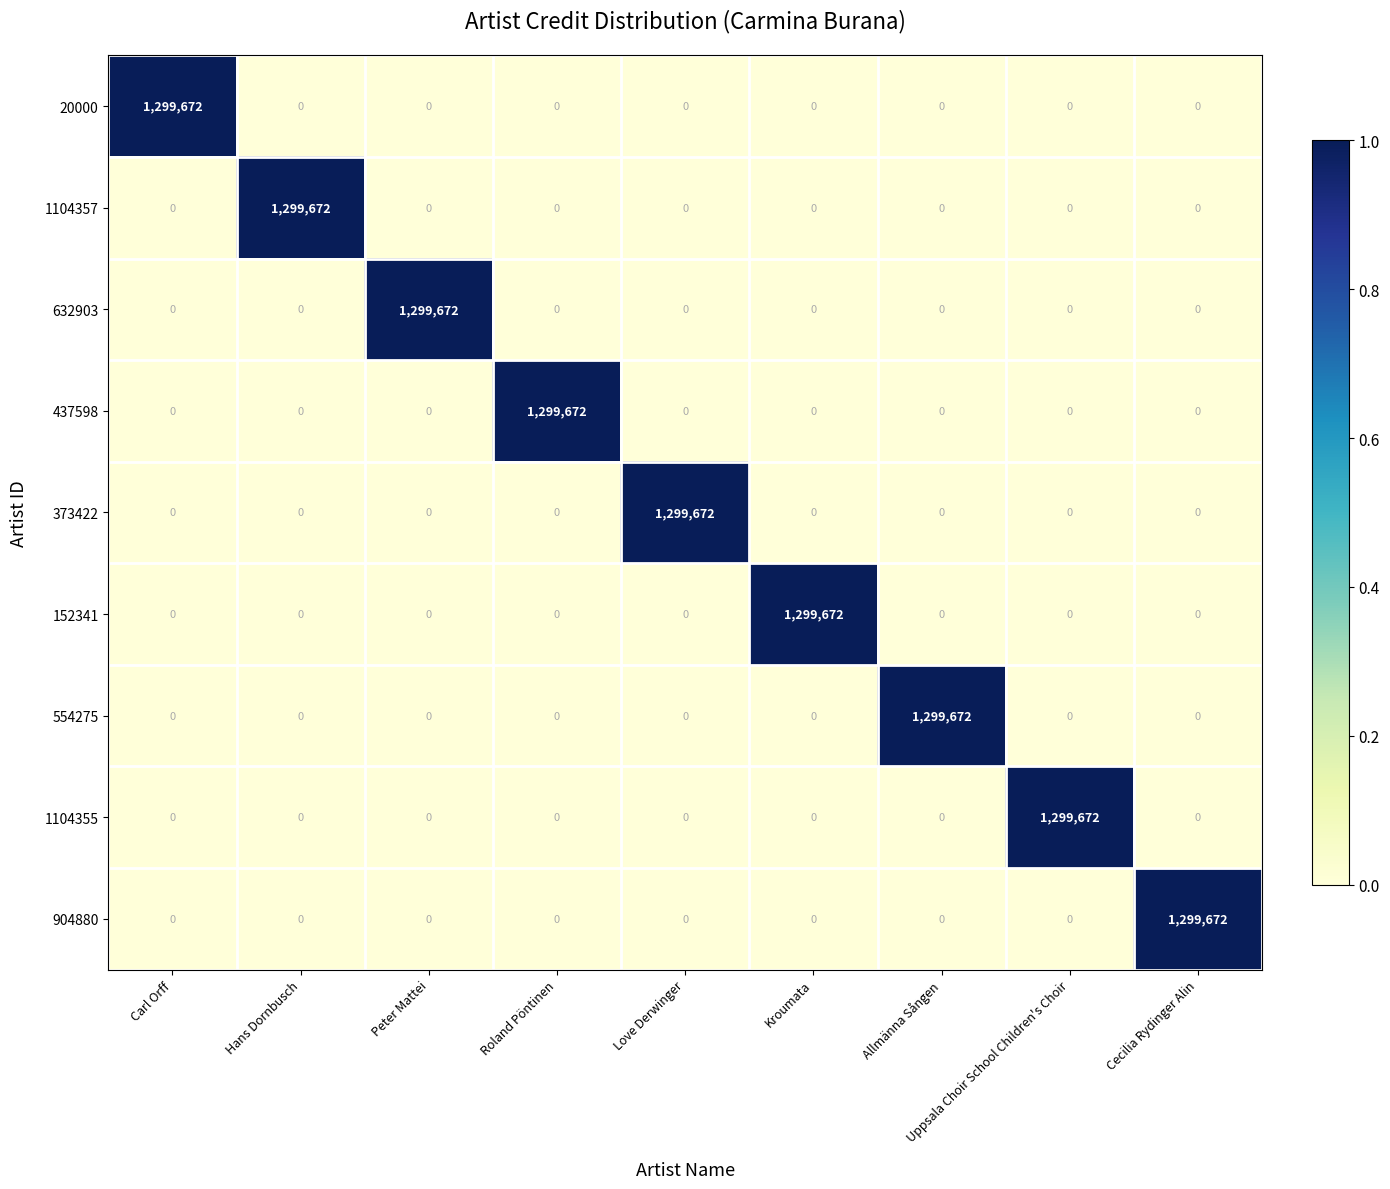

What is the greatest value displayed?

1299672